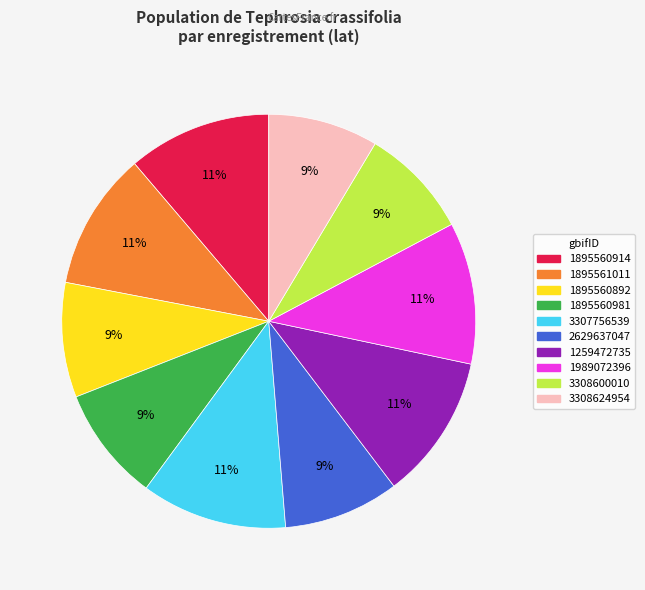

To the nearest percent, what is the difference between the 3307756539 and 2629637047 slice percentages?

2%